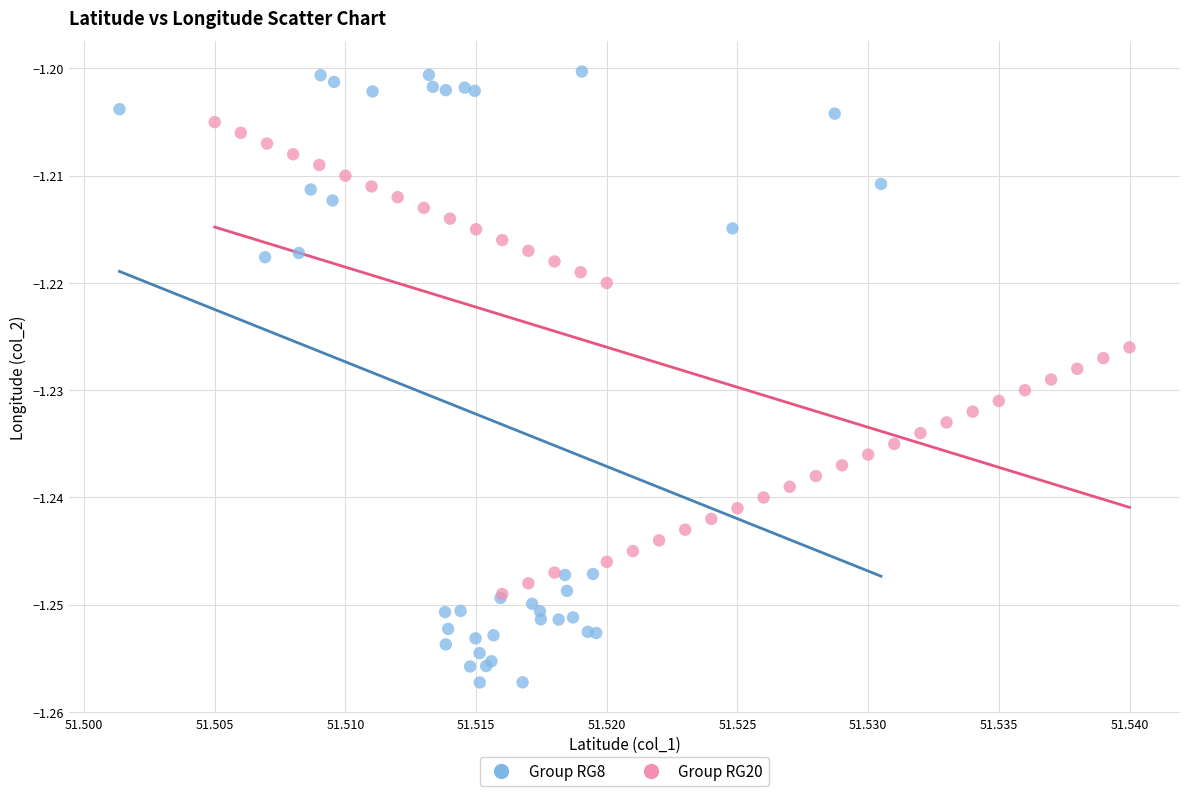

Which series reaches the minimum Y coordinate?

Group RG8